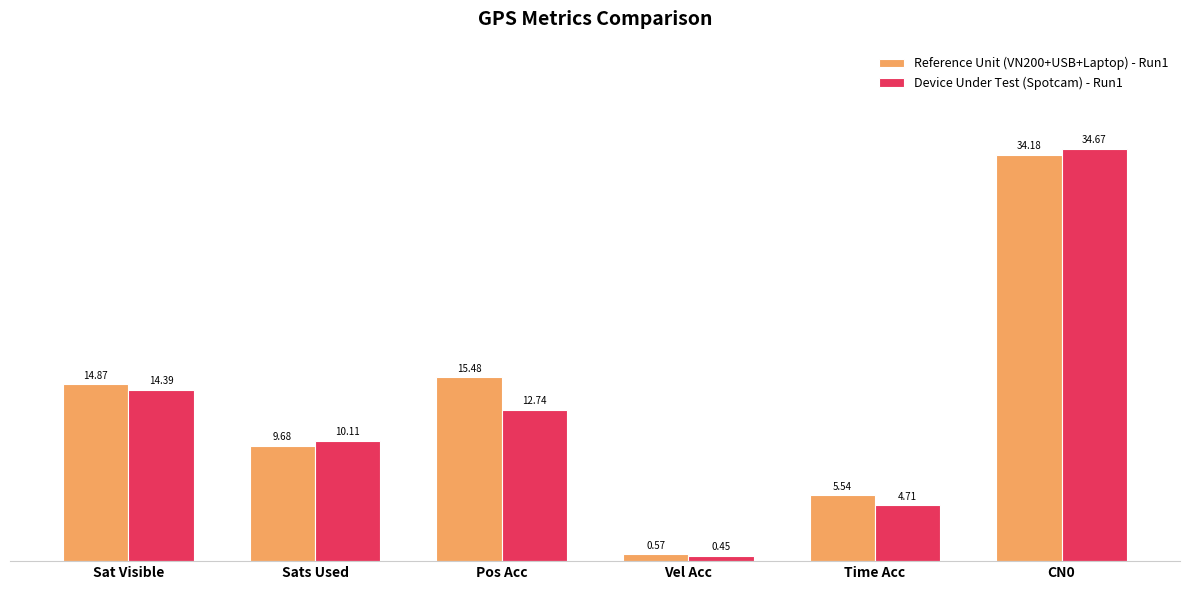

Which label corresponds to the smallest value in the chart?

Vel Acc